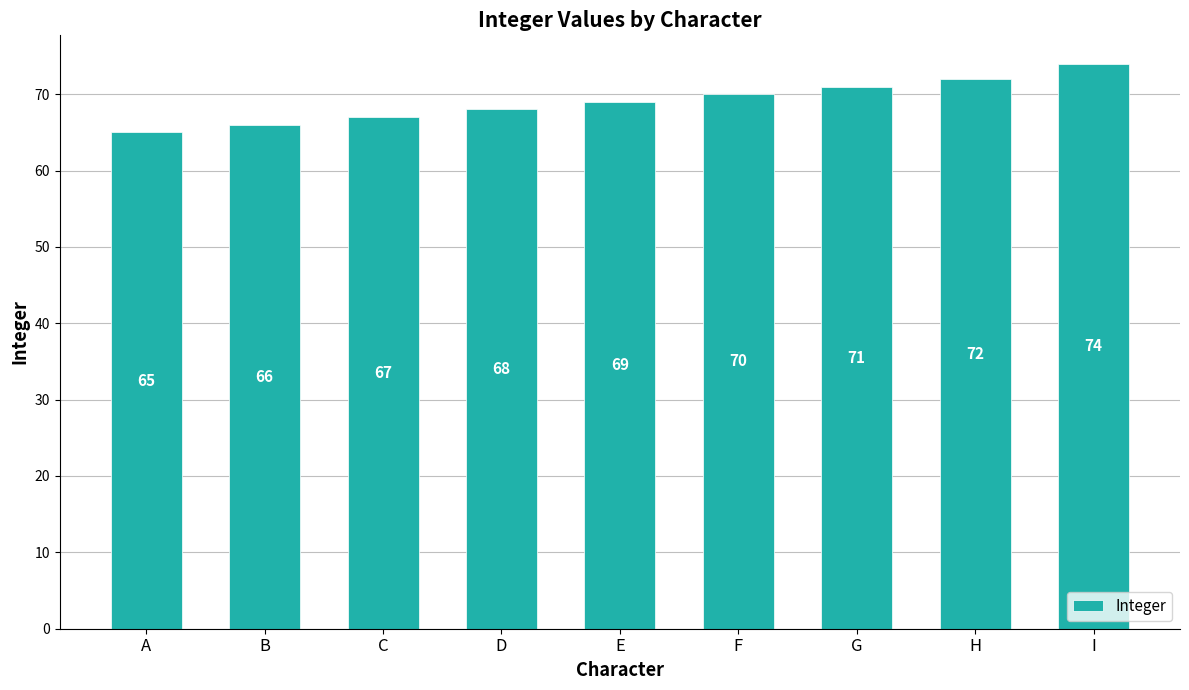

List the labels in order of value, largest first.

I, H, G, F, E, D, C, B, A